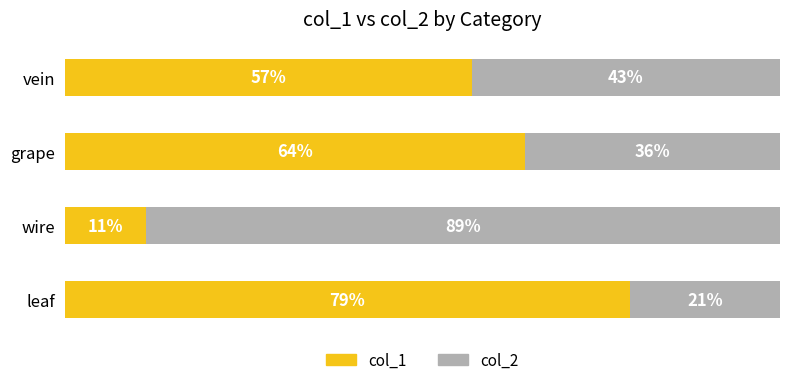

The col_2 series shows 1404 at vein. True or false?

True